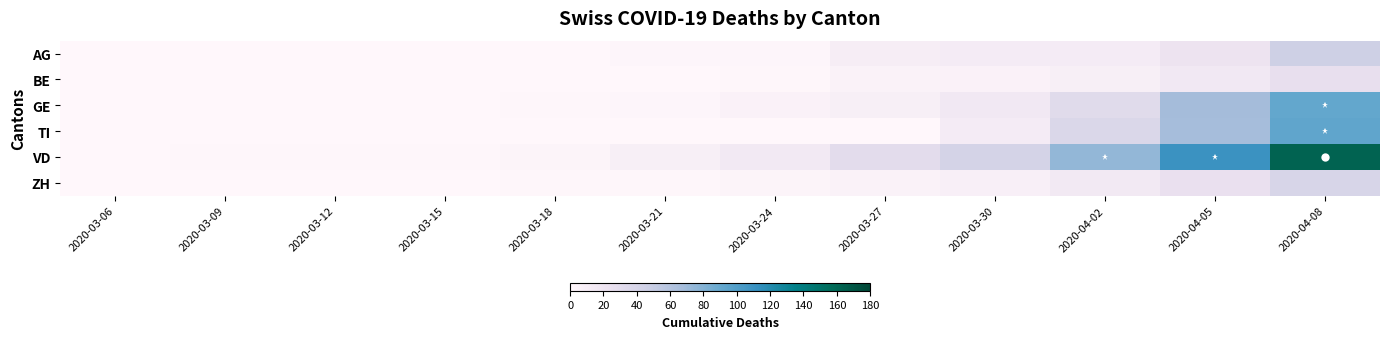

Reading left to right, transcribe all the data shown in this chart.

AG: 2020-03-06=0	2020-03-09=0	2020-03-12=0	2020-03-15=0	2020-03-18=0	2020-03-21=2	2020-03-24=2	2020-03-27=11	2020-03-30=12	2020-04-02=12	2020-04-05=21	2020-04-08=46
BE: 2020-03-06=0	2020-03-09=0	2020-03-12=0	2020-03-15=0	2020-03-18=0	2020-03-21=0	2020-03-24=1	2020-03-27=5	2020-03-30=6	2020-04-02=9	2020-04-05=16	2020-04-08=26
GE: 2020-03-06=0	2020-03-09=0	2020-03-12=0	2020-03-15=0	2020-03-18=1	2020-03-21=2	2020-03-24=6	2020-03-27=9	2020-03-30=16	2020-04-02=32	2020-04-05=68	2020-04-08=92
TI: 2020-03-06=0	2020-03-09=0	2020-03-12=0	2020-03-15=0	2020-03-18=0	2020-03-21=0	2020-03-24=0	2020-03-27=0	2020-03-30=12	2020-04-02=37	2020-04-05=67	2020-04-08=93
VD: 2020-03-06=0	2020-03-09=1	2020-03-12=1	2020-03-15=1	2020-03-18=3	2020-03-21=9	2020-03-24=15	2020-03-27=30	2020-03-30=42	2020-04-02=74	2020-04-05=110	2020-04-08=162
ZH: 2020-03-06=0	2020-03-09=0	2020-03-12=0	2020-03-15=0	2020-03-18=1	2020-03-21=1	2020-03-24=3	2020-03-27=5	2020-03-30=8	2020-04-02=15	2020-04-05=24	2020-04-08=39